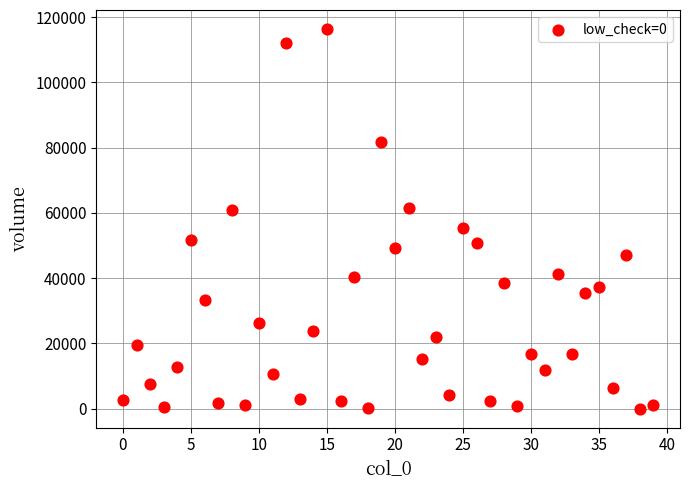

What is the range of Y values (max minus min)?

116389.4